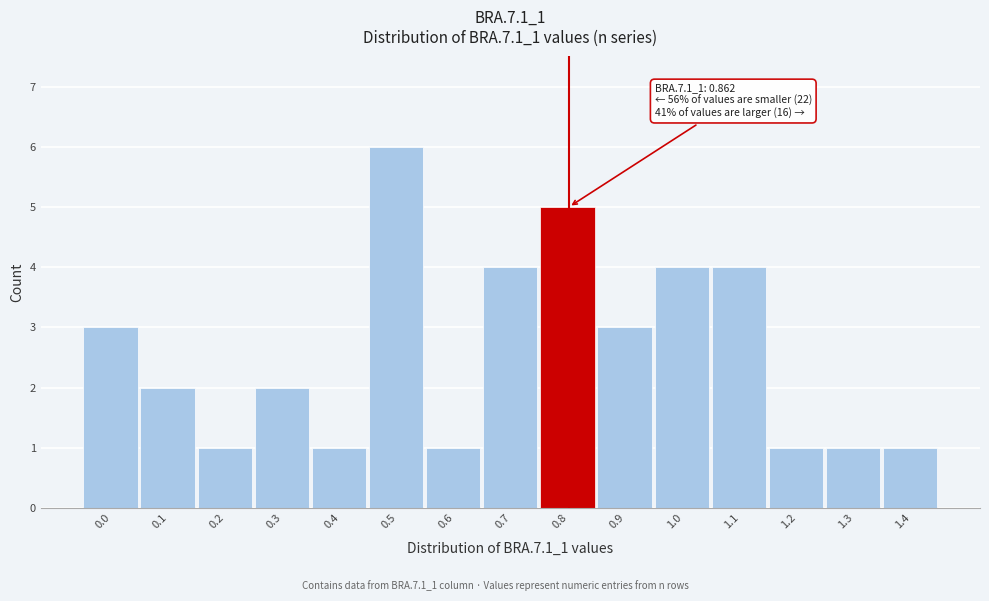

Reading right to left, extract all data points from this chart.

1.4=1	1.3=1	1.2=1	1.1=4	1.0=4	0.9=3	0.8=5	0.7=4	0.6=1	0.5=6	0.4=1	0.3=2	0.2=1	0.1=2	0.0=3